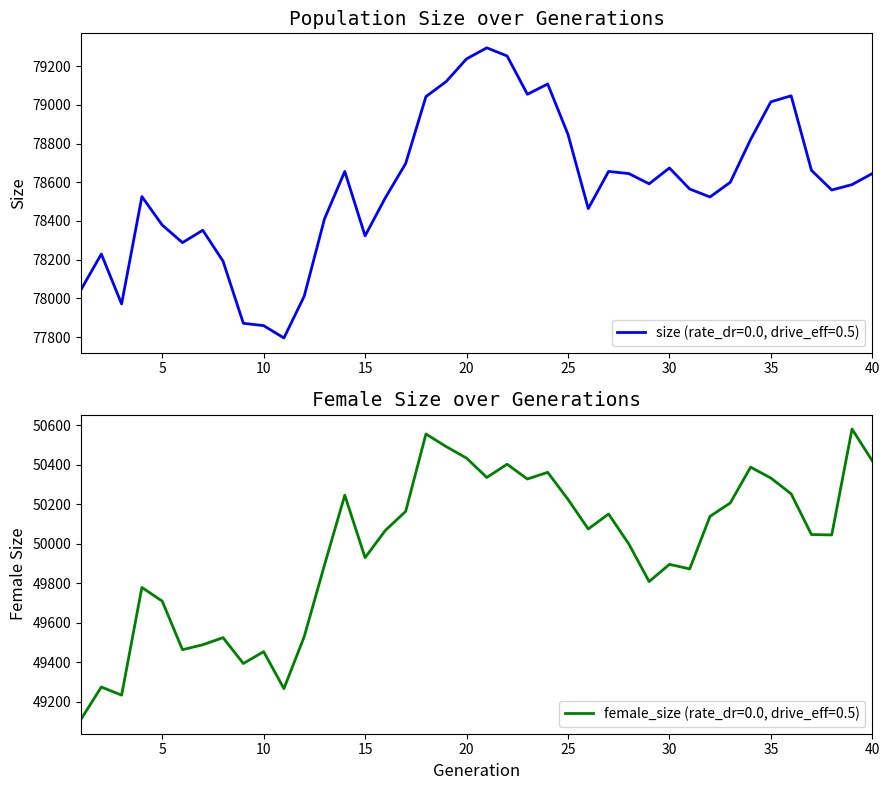

True or false: size and female_size intersect in this chart.

False